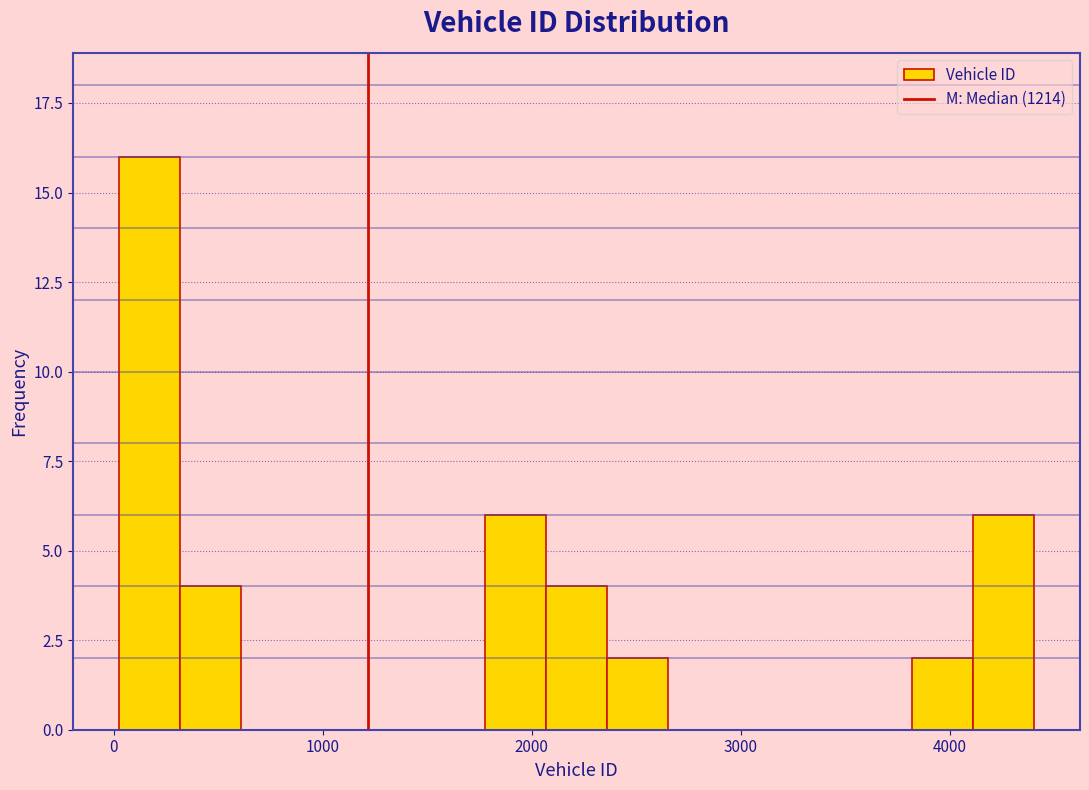

Read against the x-axis, roughly where is the centre of the tallest bar?

200